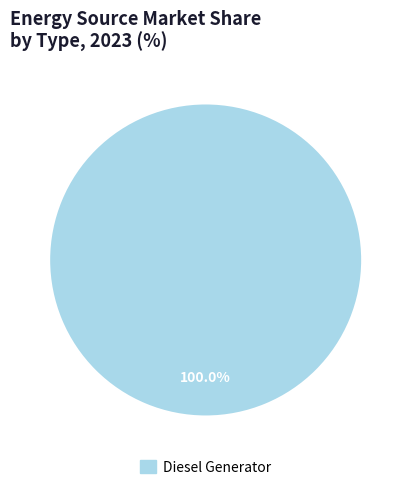

Is there any slice that represents more than half of the pie?

Yes